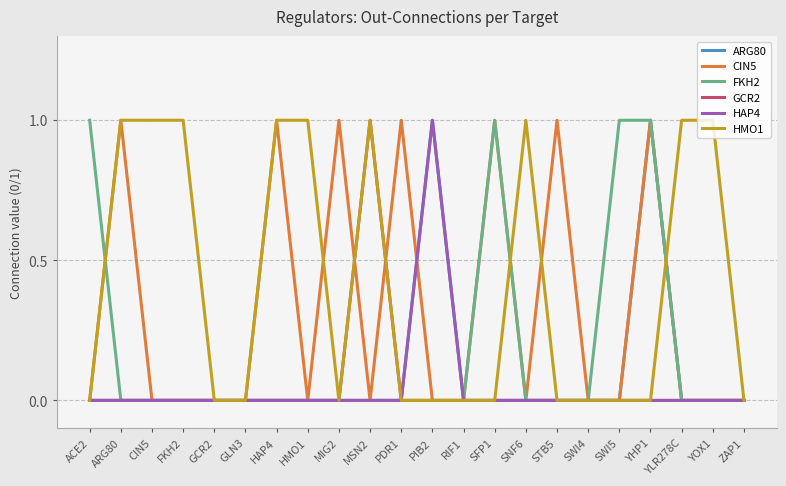

At which category is the sum across all series the highest?

YHP1